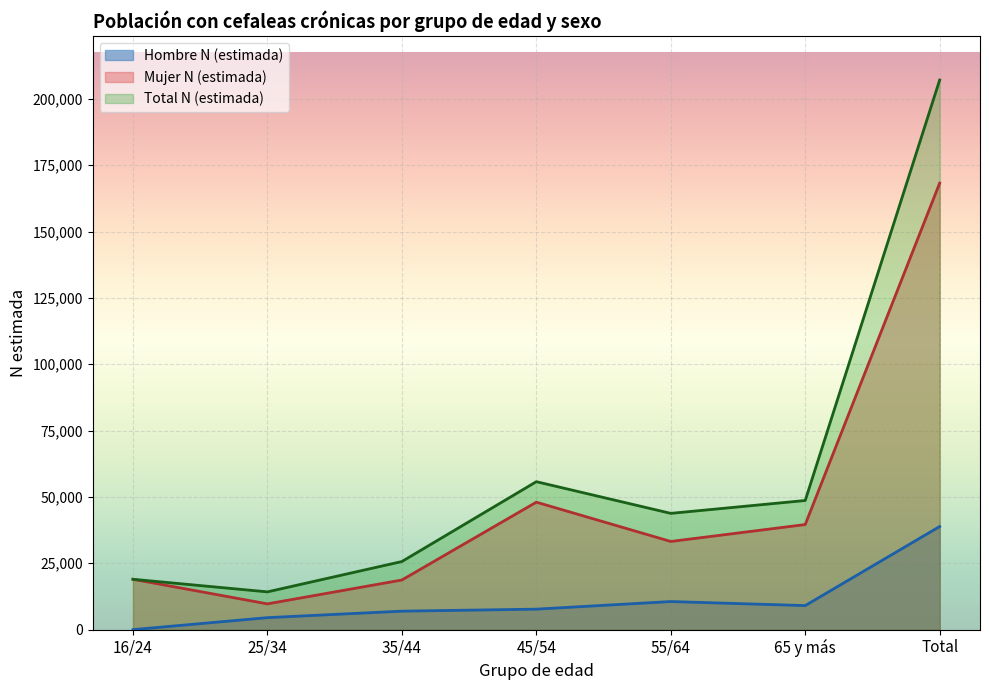

What is the greatest value displayed?

207101